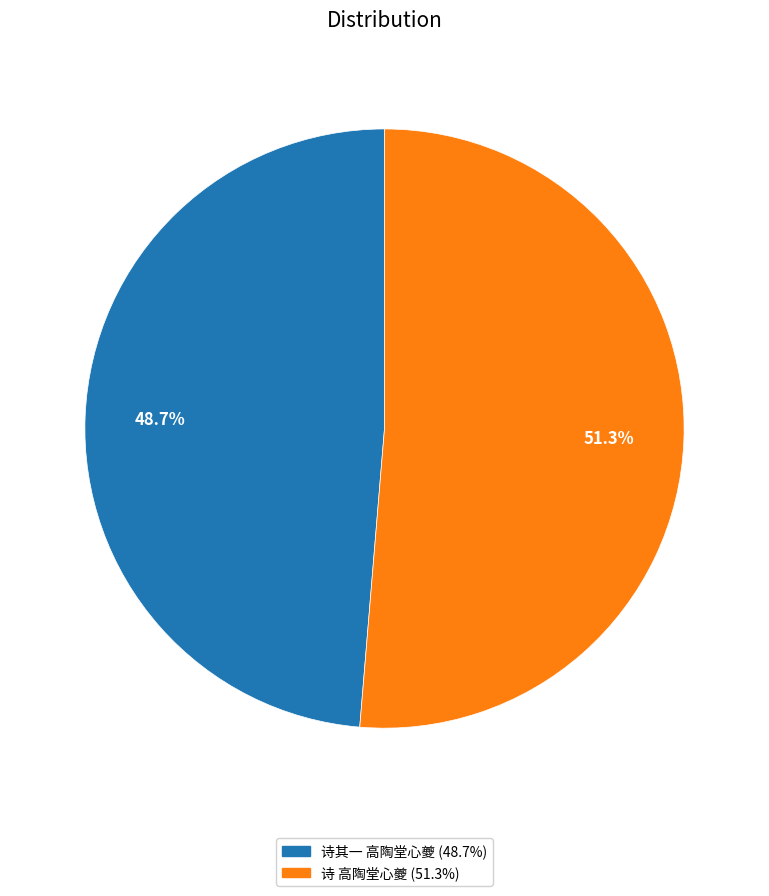

Is there a majority slice in this chart?

Yes